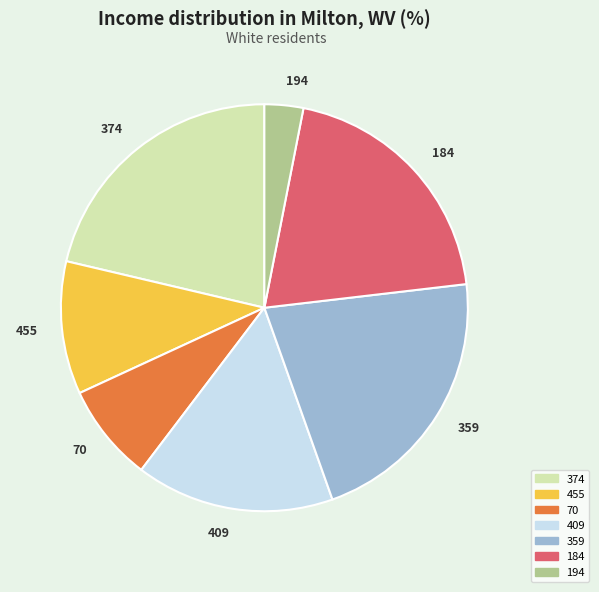

The 70 slice represents 1% of the pie. True or false?

False